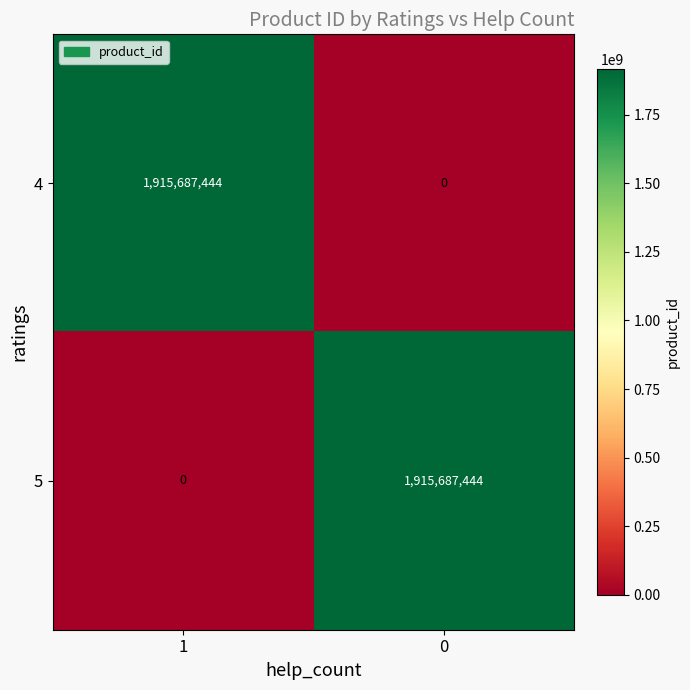

Reading left to right, transcribe all the data shown in this chart.

4: 1=1915687444	0=0
5: 1=0	0=1915687444